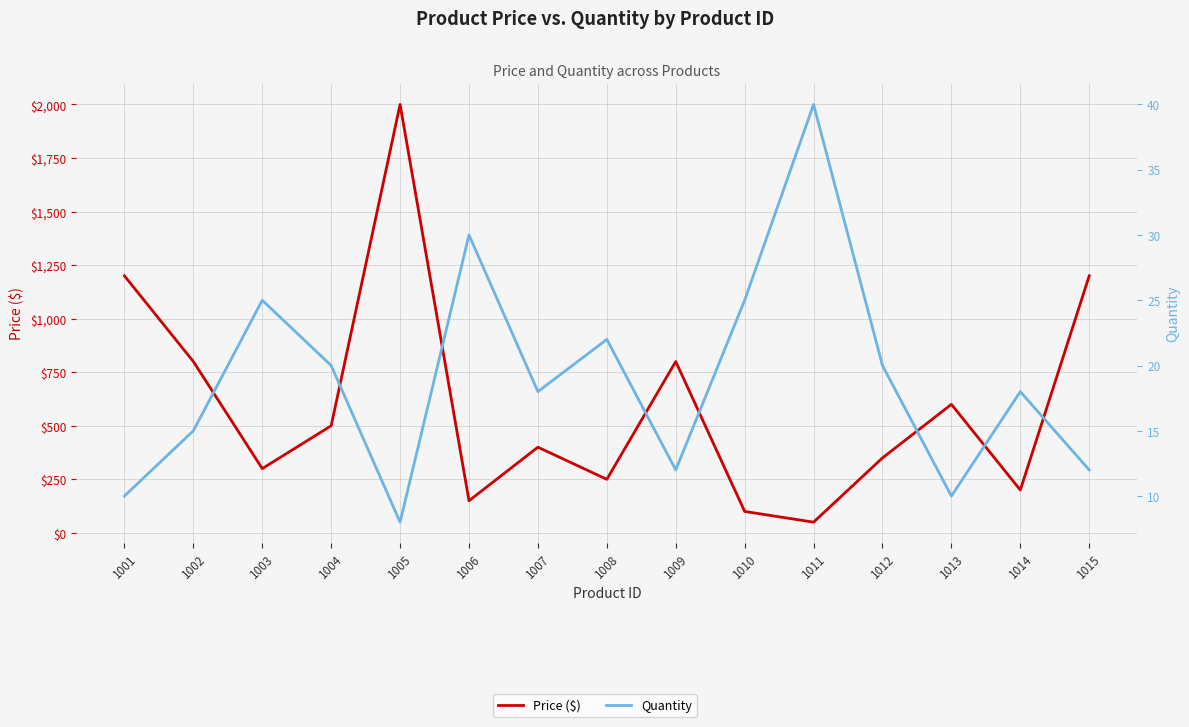

True or false: Quantity and Price ($) intersect in this chart.

False